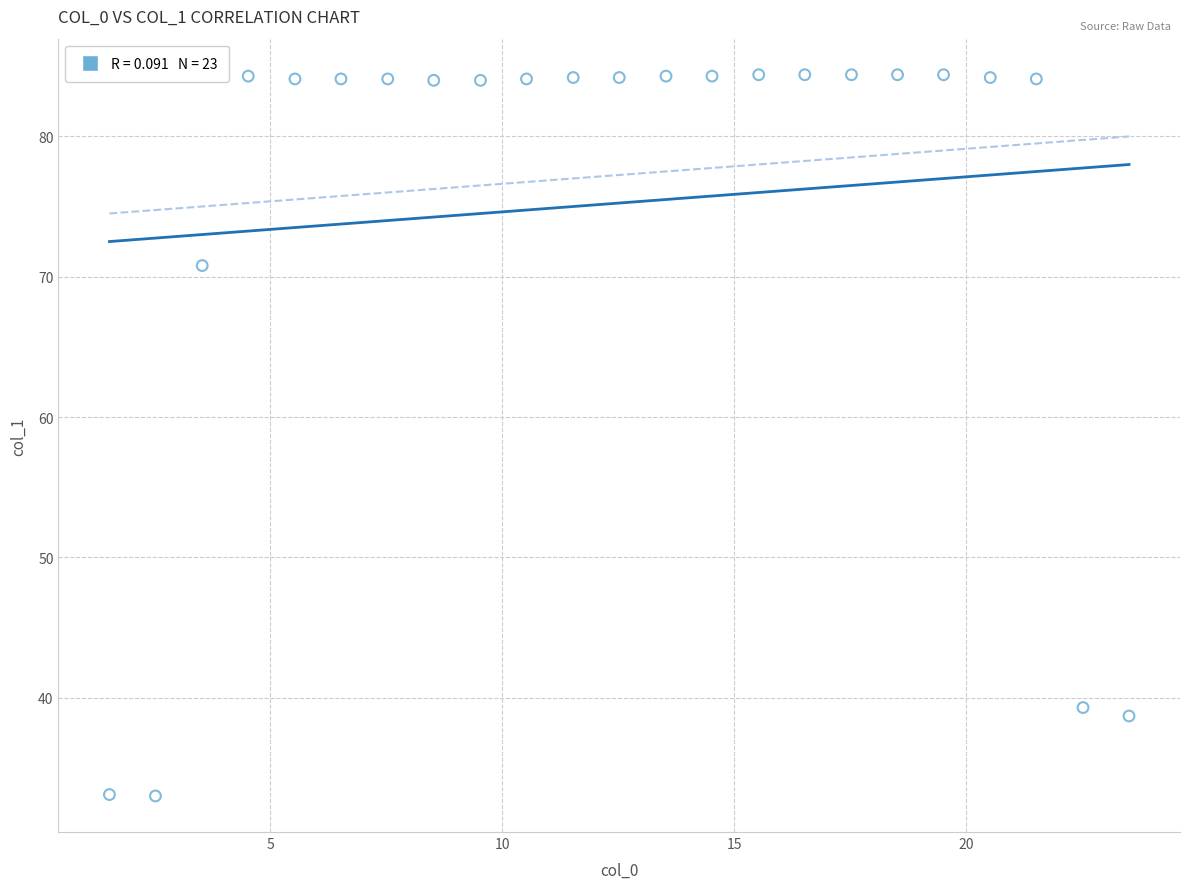

What Y value in the scatter plot is closest to 58?

70.8